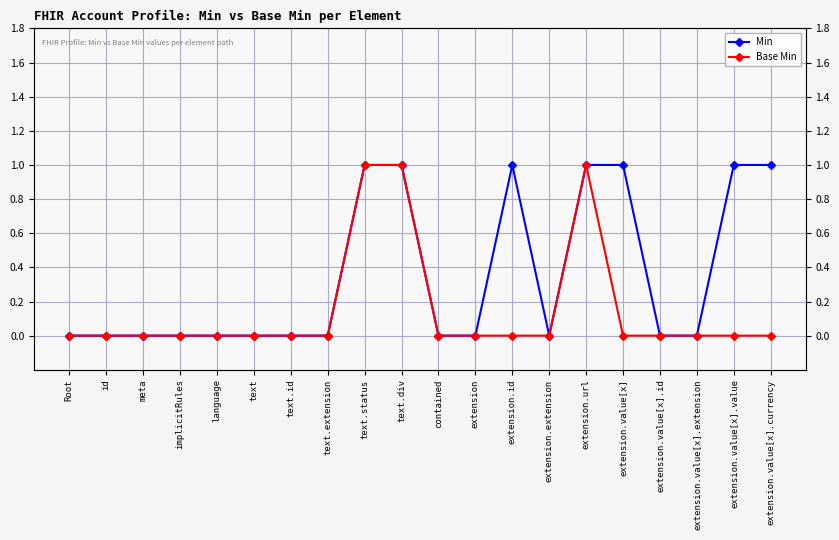

The value of Base Min at Root is 0. True or false?

False